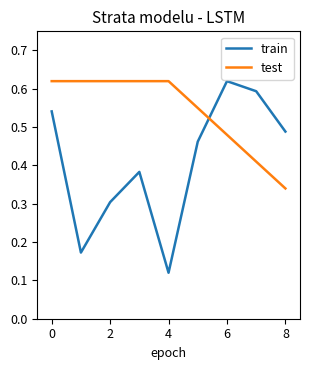

How many times do train and test cross each other?

1